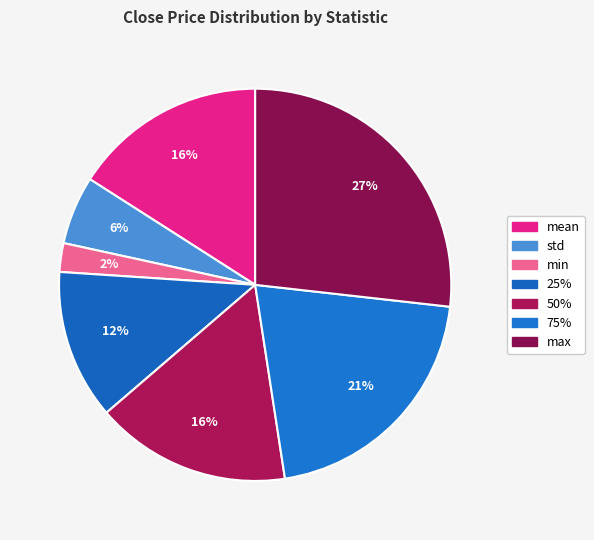

Which has a higher value, min or std?

std